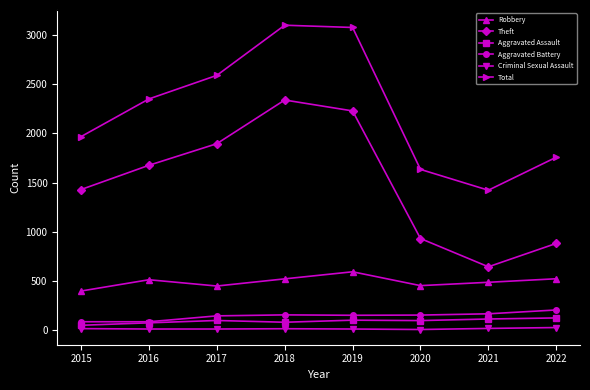

Which series changed the most between 2016 and 2022?

Theft